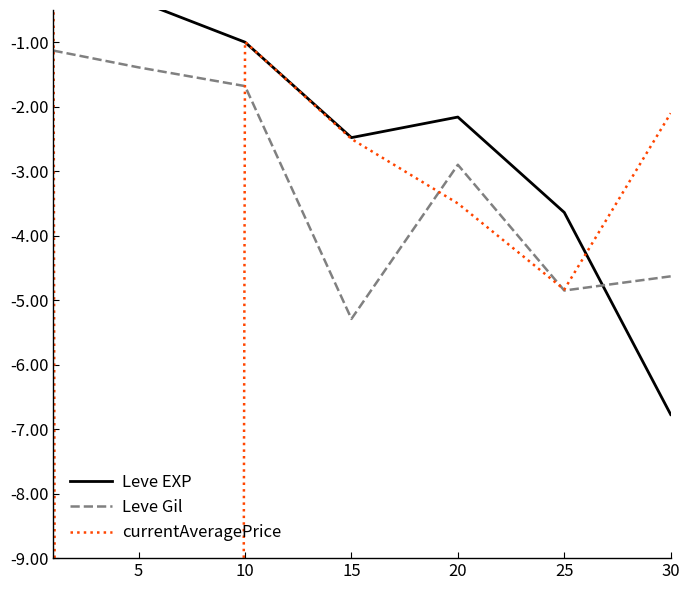

What is the value of the Leve Gil point at the 3rd from the left?

-1.7